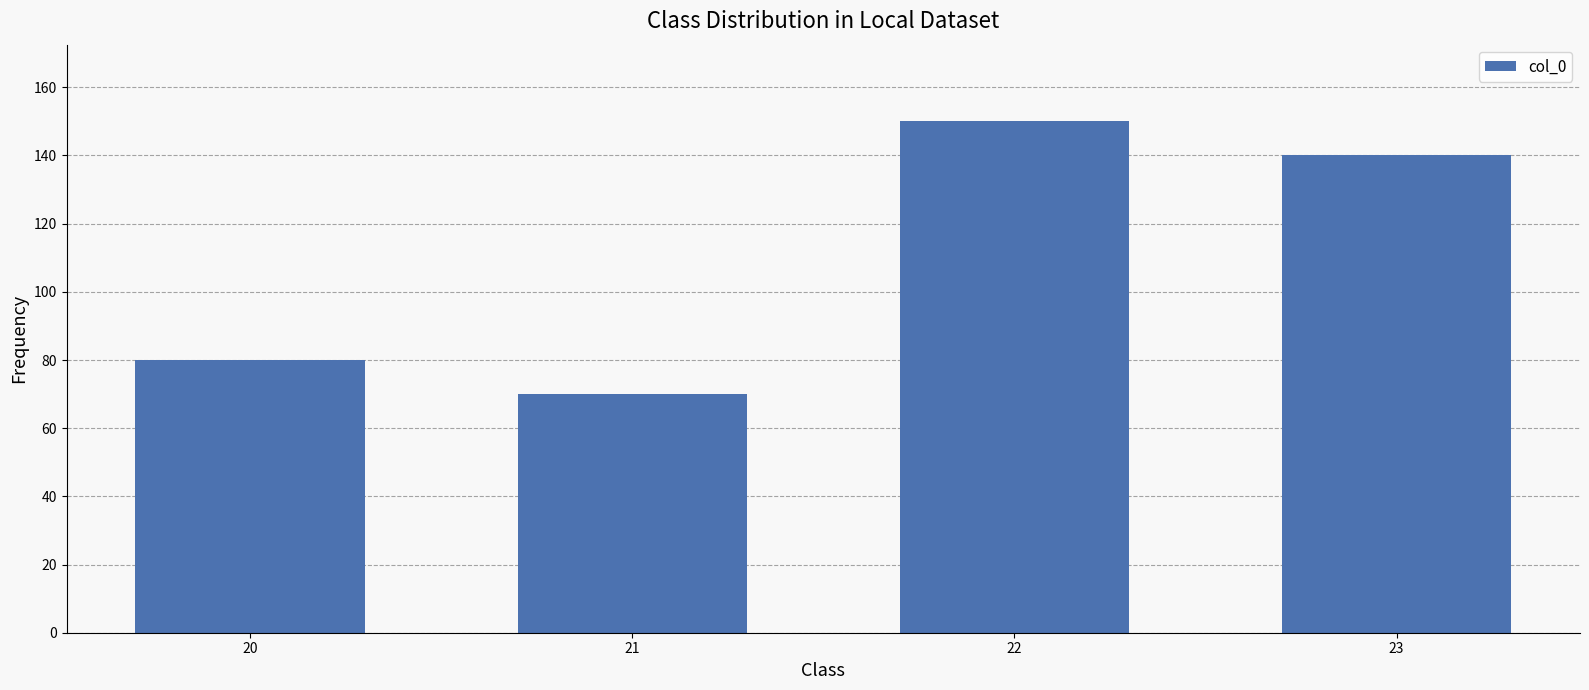

How many series are shown in this chart?

1